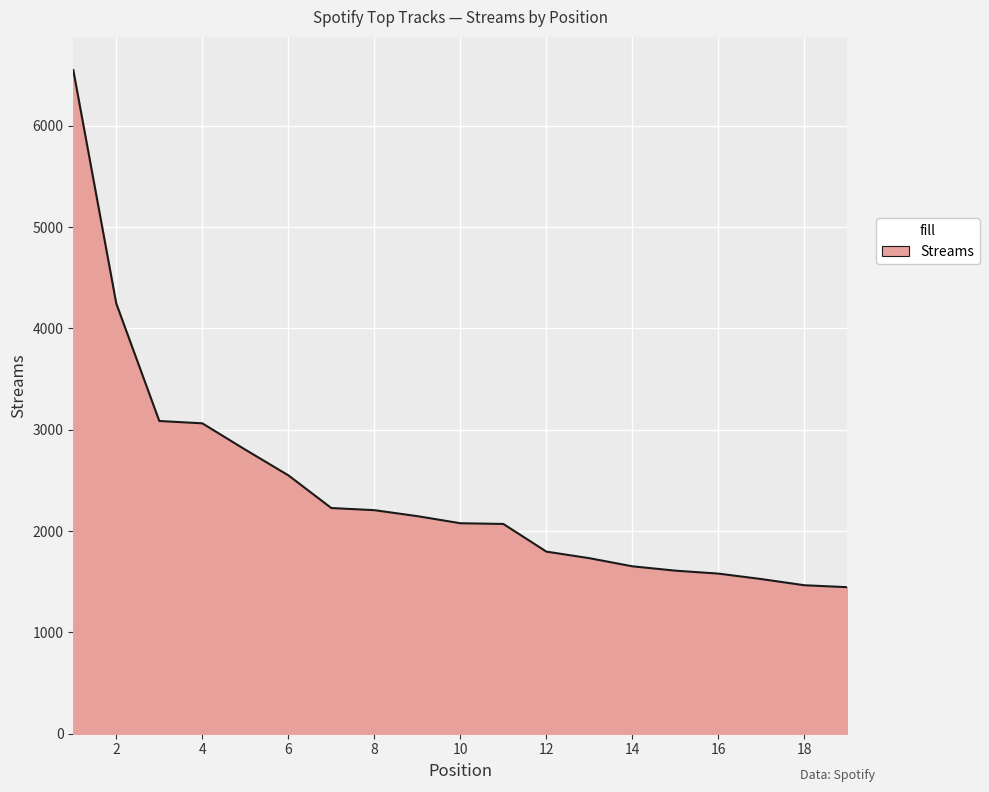

What is the greatest value displayed?

6549